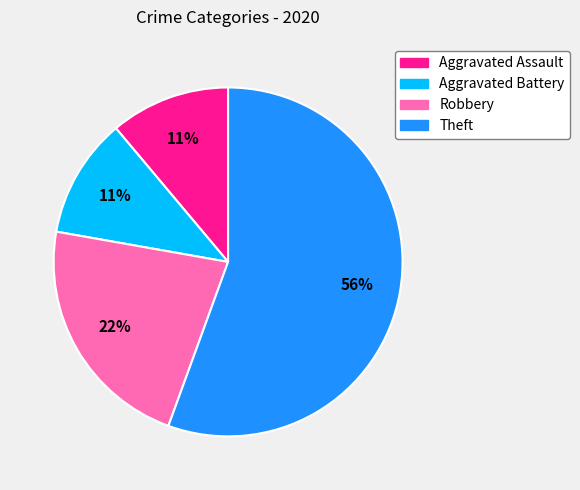

Do Aggravated Battery and Robbery together represent more than half of the pie?

No